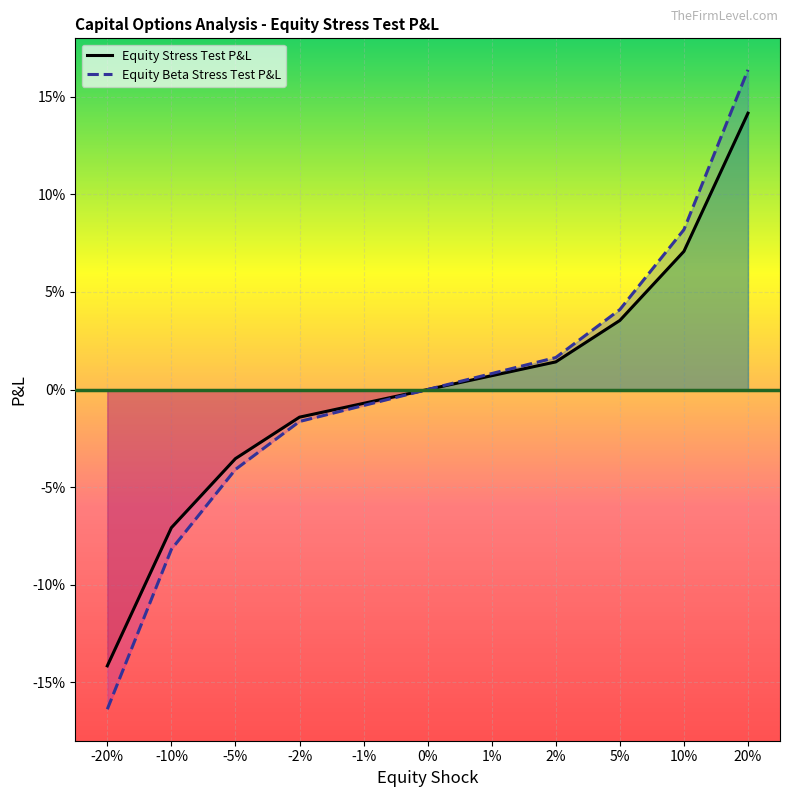

How many values in the Equity Stress Test P&L series are below 0?

5